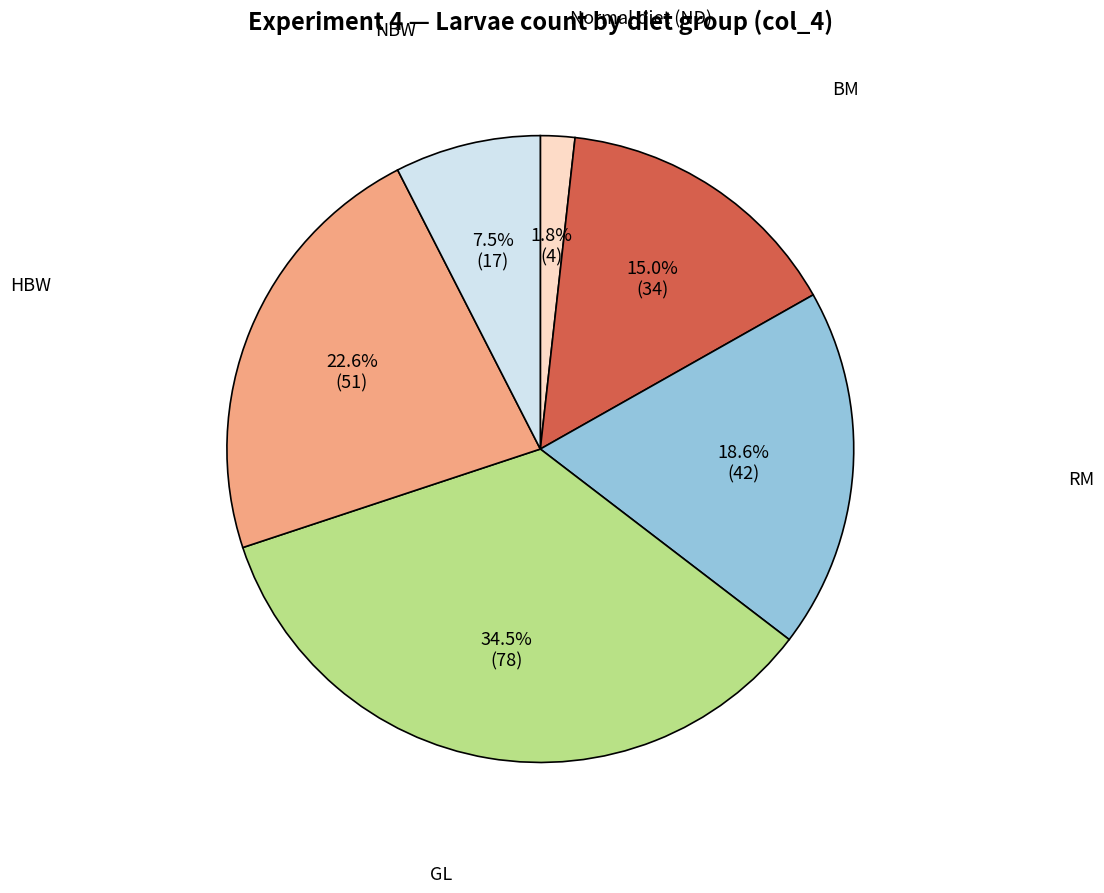

What percentage do HBW and NBW together represent?

30.1%